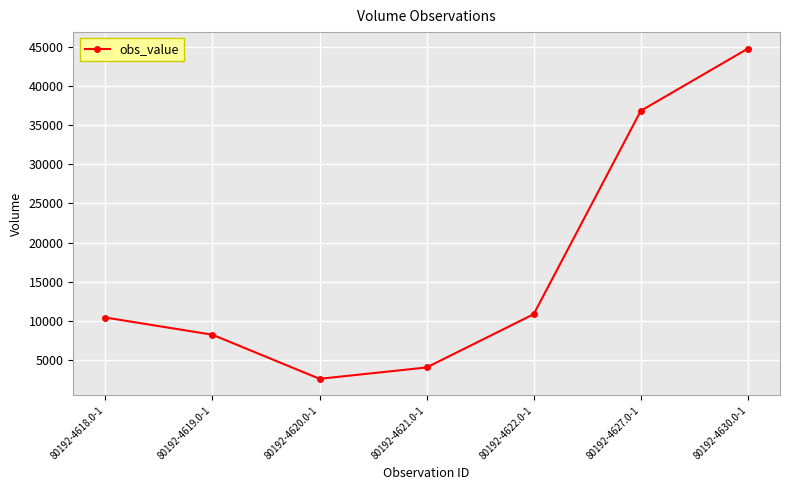

What is the approximate value at 80192-4619.0-1?

8254